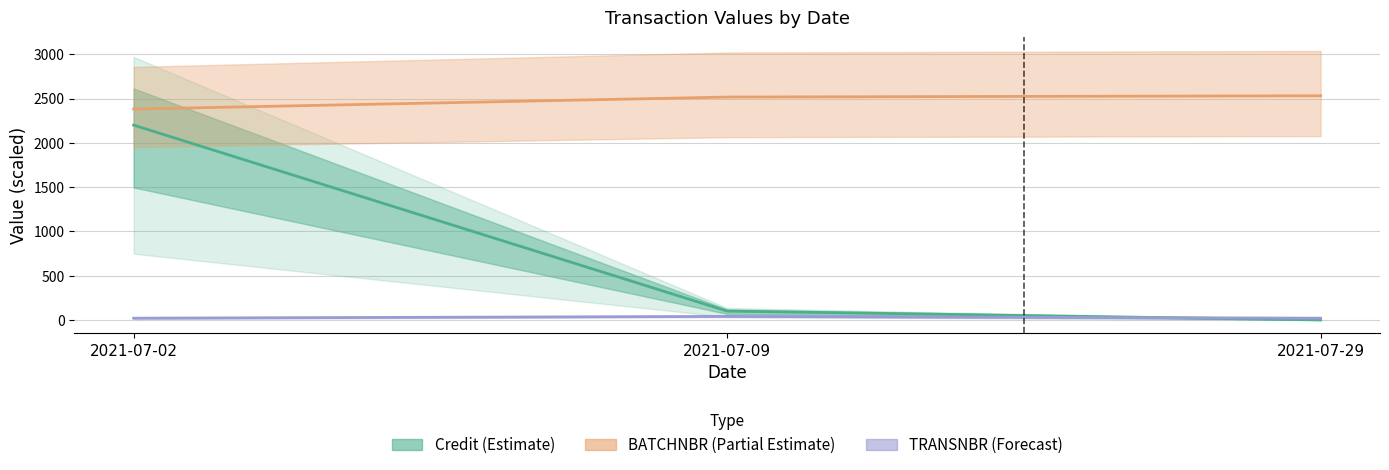

Is this an area chart (filled region under the line)?

No